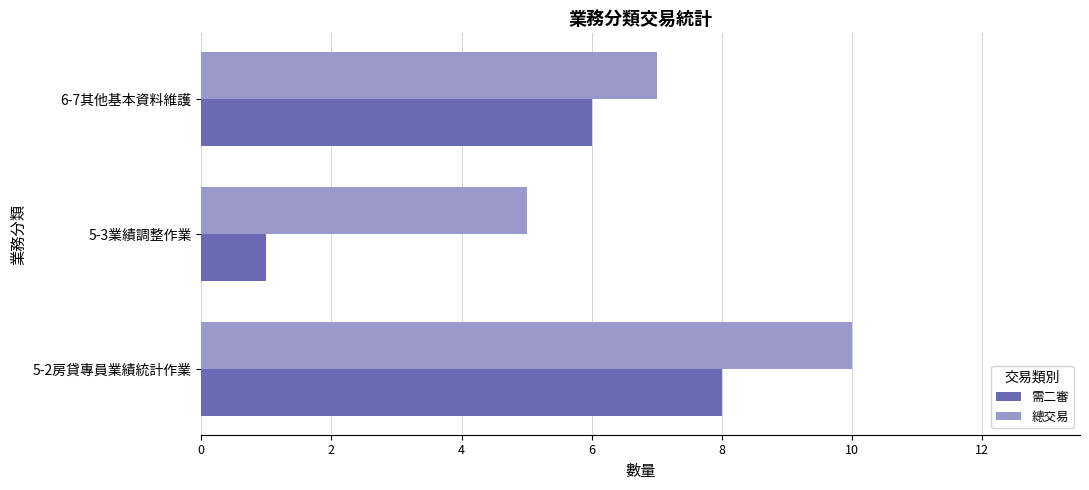

Count the number of categories in the chart.

3